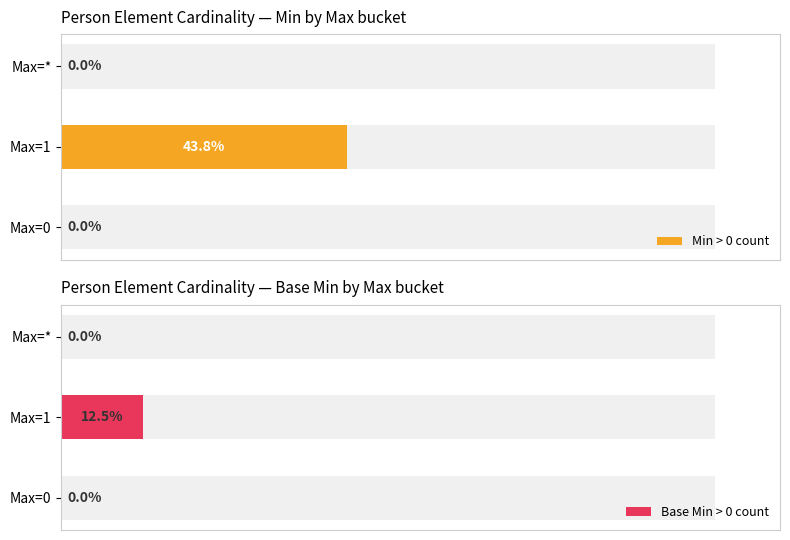

Rank the series by their average value, from highest to lowest.

Min > 0 count, Base Min > 0 count